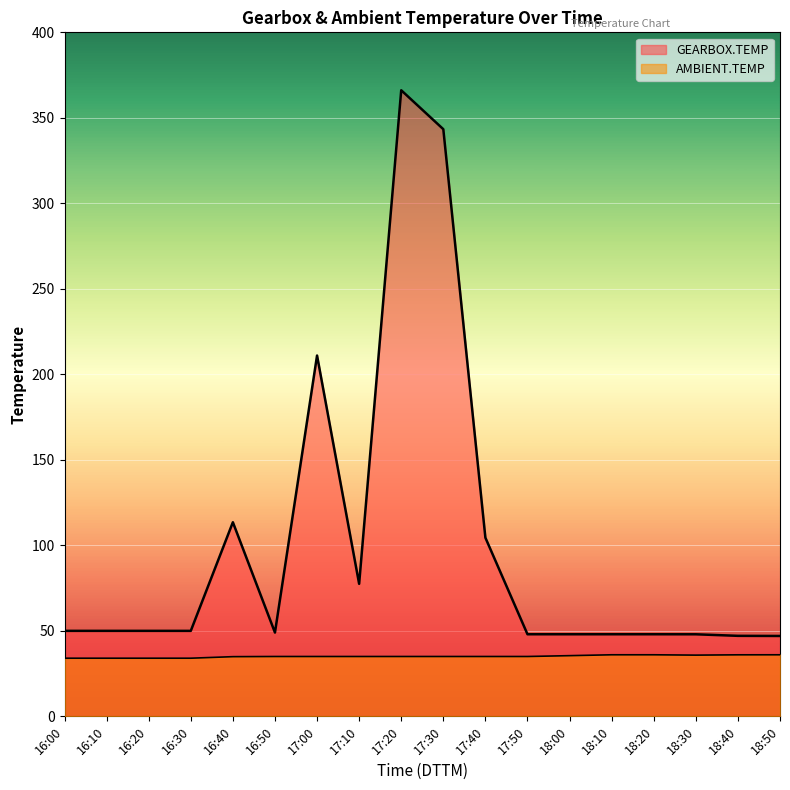

What is the value of the AMBIENT.TEMP point at the 10th from the left?

35.0